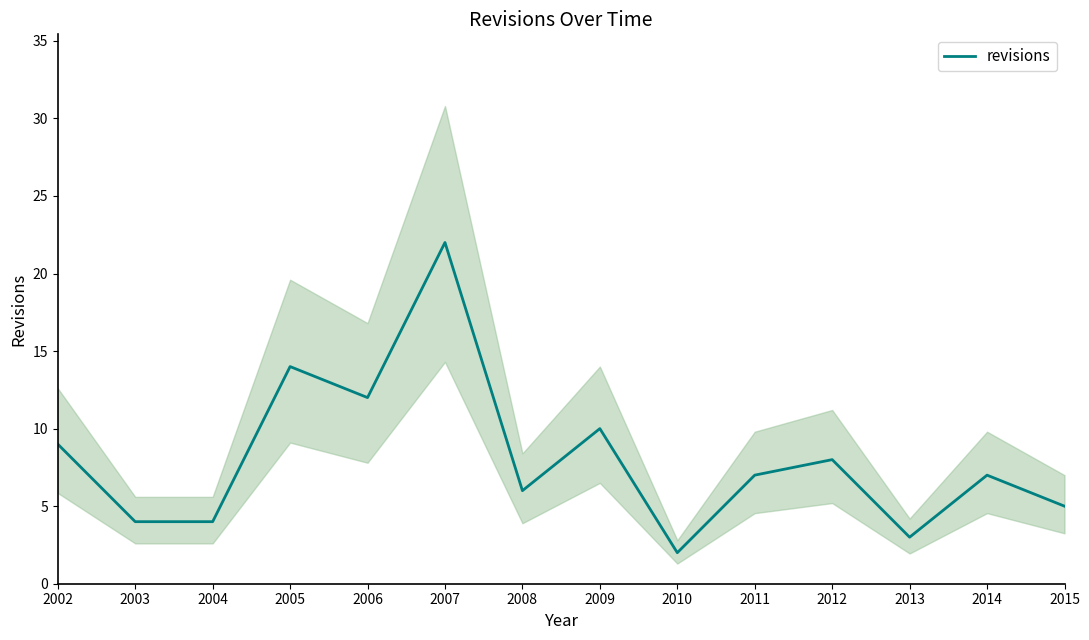

Reading right to left, extract all data points from this chart.

5	7	3	8	7	2	10	6	22	12	14	4	4	9